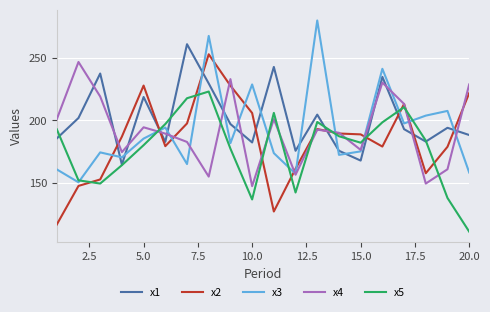

What is the lowest value of the x1 series?

164.4